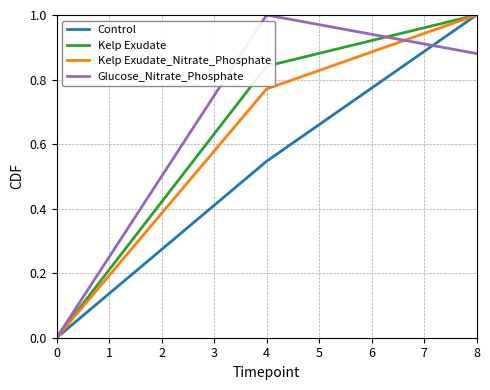

What are all the series names shown in the legend?

Control, Kelp Exudate, Kelp Exudate_Nitrate_Phosphate, Glucose_Nitrate_Phosphate